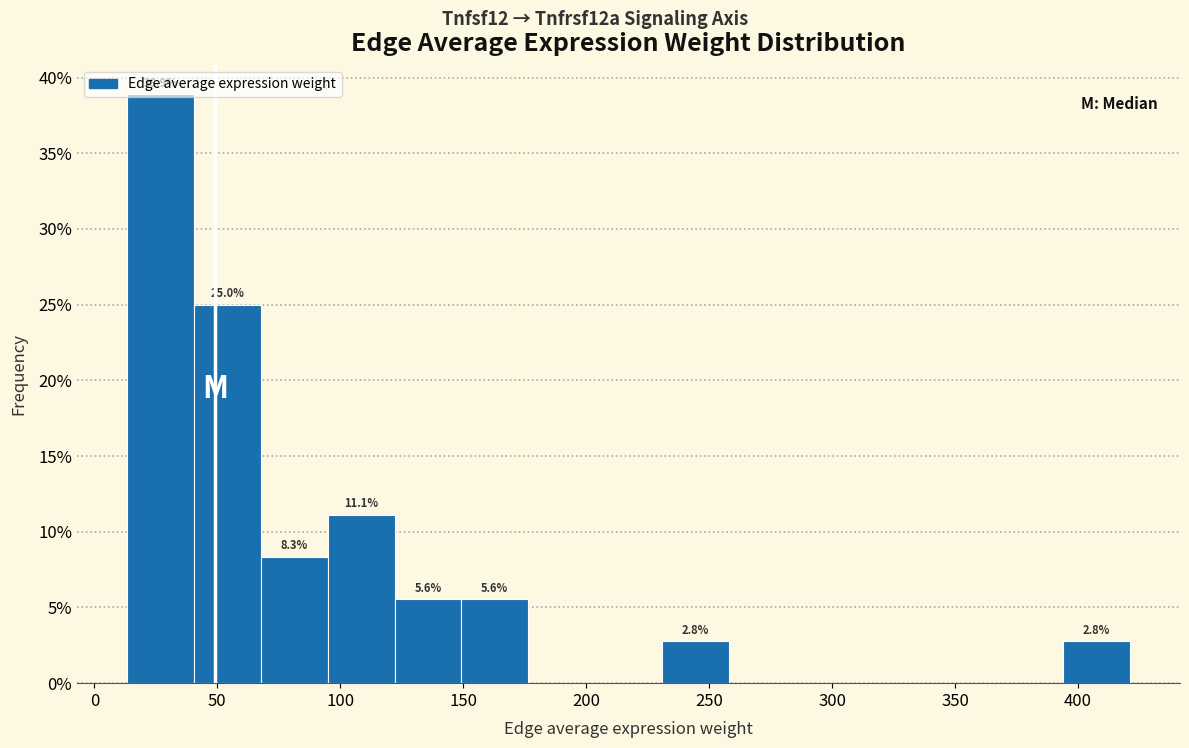

Which range on the x-axis has the tallest bar?

15 to 40